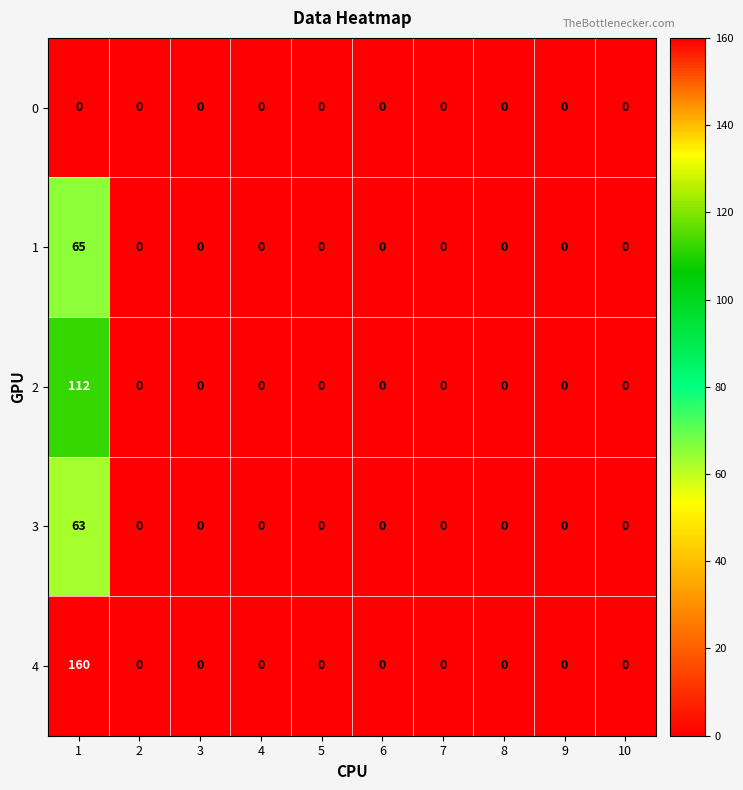

Is it true that 4 equals -79 at 9?

False